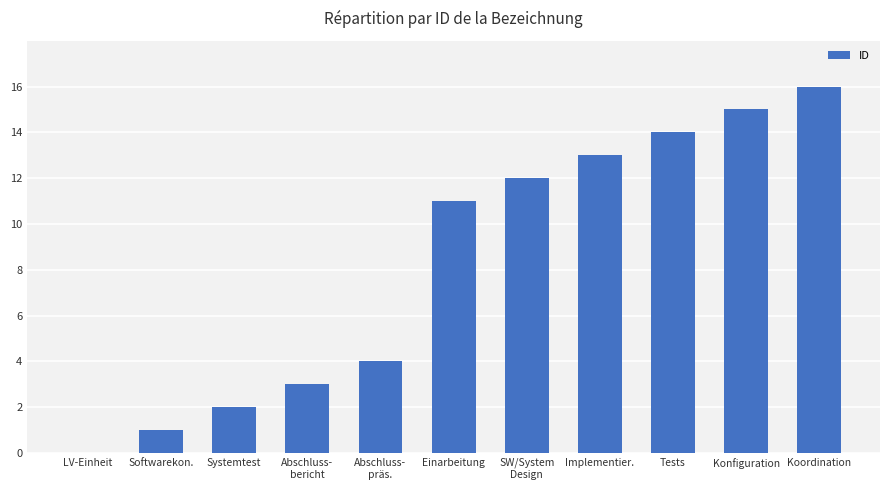

Reading left to right, extract all data points from this chart.

0	1	2	3	4	11	12	13	14	15	16